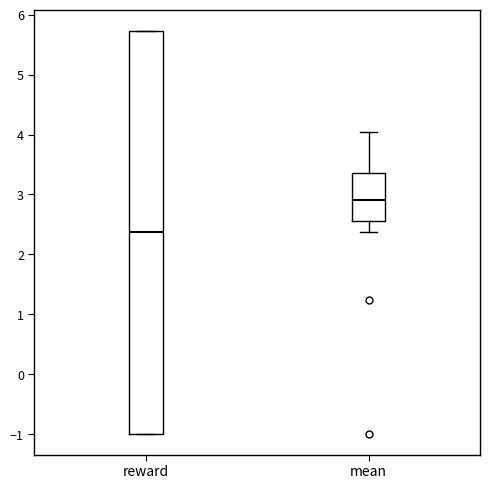

Which box's median line is the highest?

mean